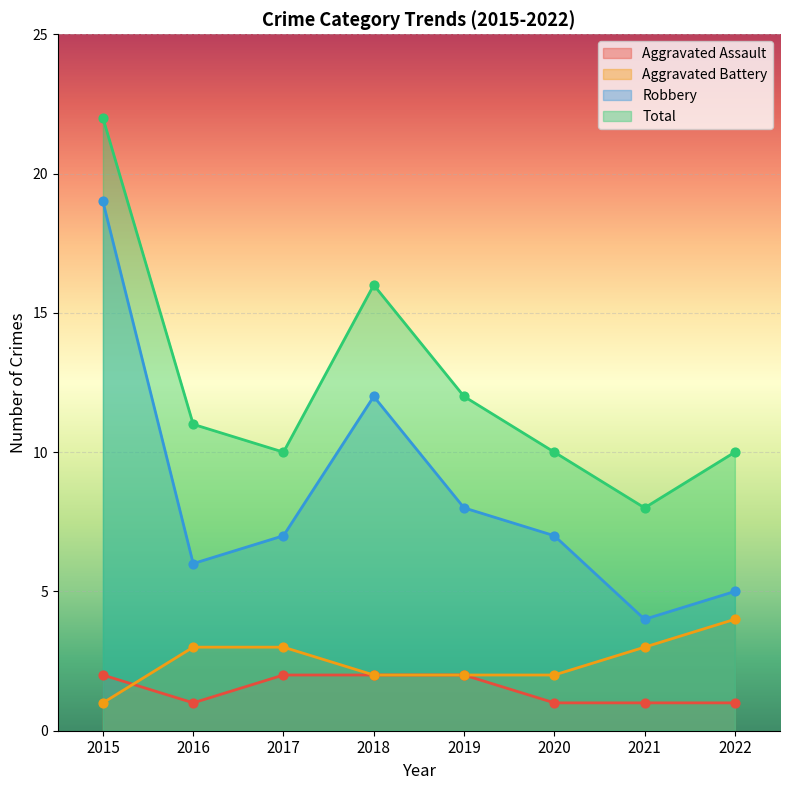

At which category is the sum across all series the highest?

2015